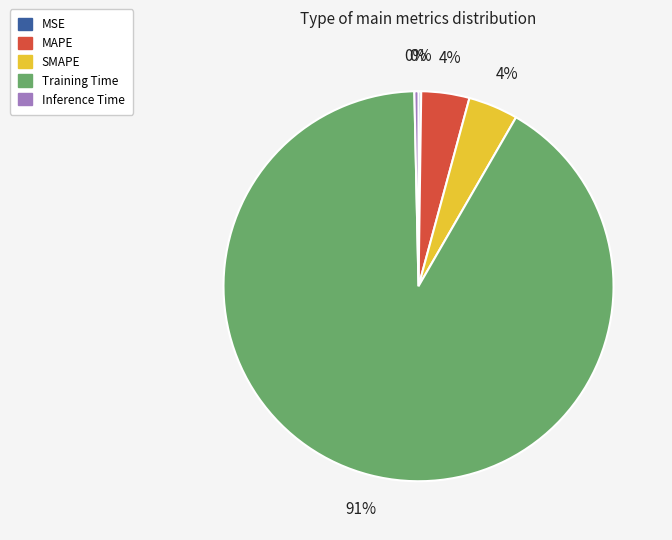

Do Training Time and MAPE together represent more than half of the pie?

Yes